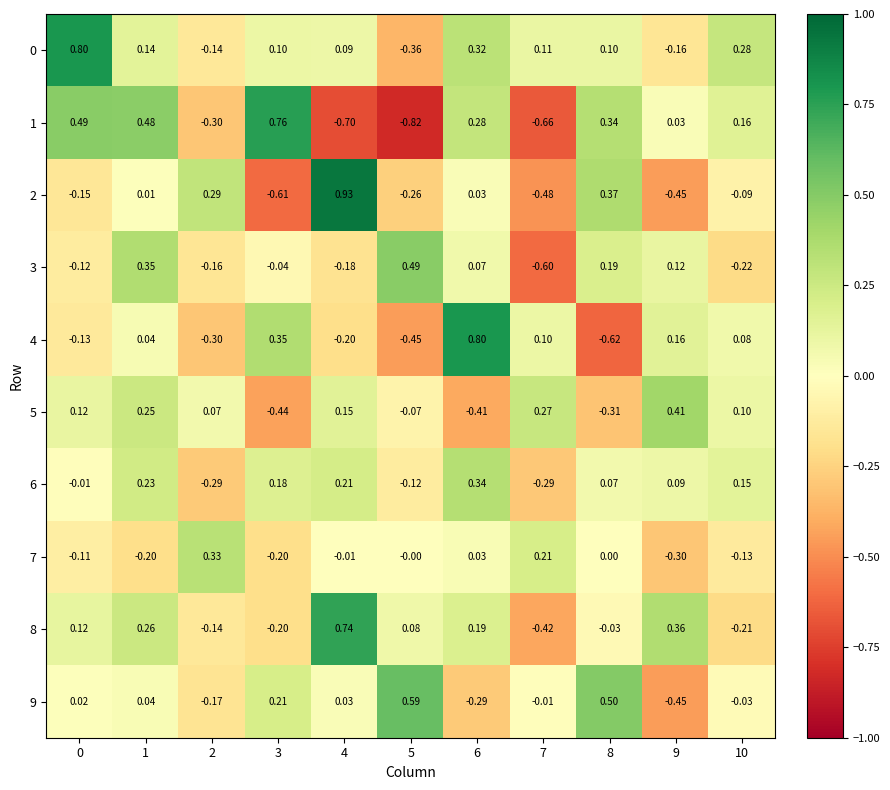

At 1, list the series in order from largest to smallest.

1, 3, 8, 5, 6, 0, 4, 9, 2, 7